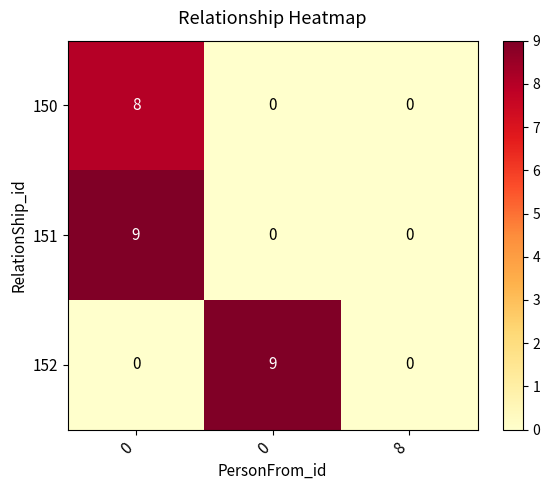

Which series has the largest range (max minus min)?

row_1